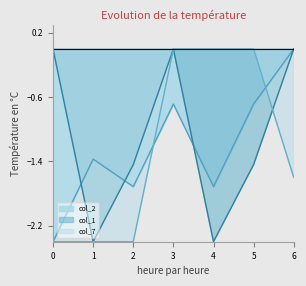

How many col_2 values are between -1 and 0?

3